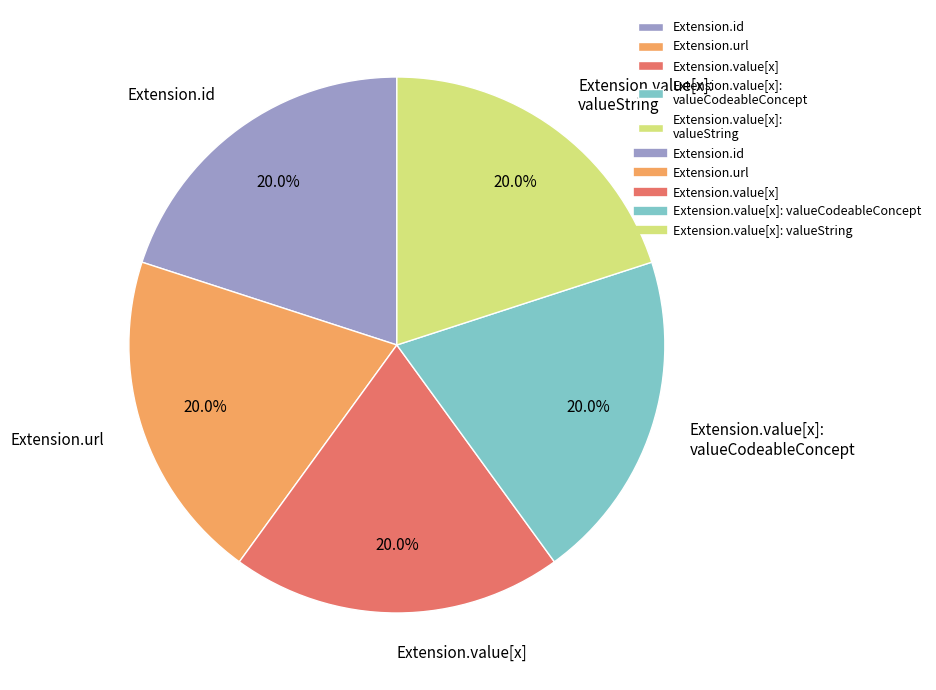

What is the total percentage of Extension.value[x]: valueCodeableConcept and Extension.url?

40.0%